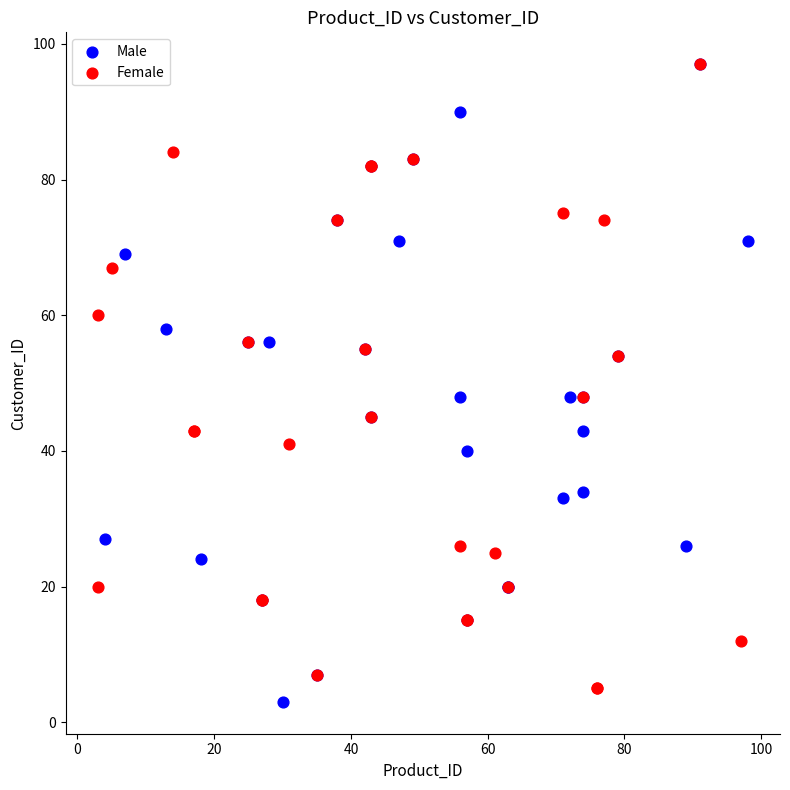

Which series reaches the minimum Y coordinate?

Male